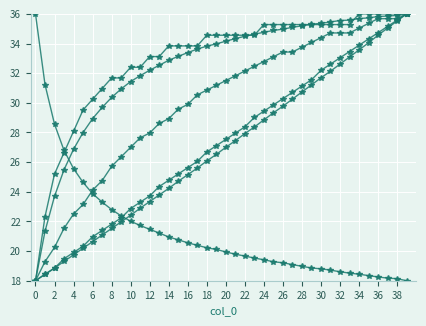

Reading left to right, transcribe all the data shown in this chart.

Autonomia Projetada [h]: 18.0	18.4	18.8	19.5	19.9	20.3	21.0	21.4	21.8	22.2	22.9	23.3	23.7	24.4	24.8	25.2	25.6	26.0	26.7	27.1	27.5	28.0	28.4	29.0	29.4	29.9	30.3	30.7	31.1	31.6	32.2	32.6	33.0	33.5	33.9	34.3	34.7	35.2	35.6	36.0
Combustivel consumido [L]: 36.0	31.2	28.6	26.8	25.6	24.6	23.9	23.3	22.8	22.4	22.0	21.7	21.5	21.2	21.0	20.8	20.6	20.4	20.2	20.1	19.9	19.8	19.7	19.5	19.4	19.3	19.2	19.1	19.0	18.9	18.8	18.7	18.6	18.5	18.4	18.3	18.3	18.2	18.1	18.0
Massa gerador: 18.0	18.4	18.9	19.3	19.7	20.2	20.6	21.1	21.5	22.0	22.4	22.9	23.3	23.8	24.2	24.7	25.2	25.6	26.1	26.5	27.0	27.4	27.9	28.4	28.8	29.3	29.8	30.3	30.7	31.2	31.7	32.1	32.6	33.1	33.6	34.0	34.6	35.0	35.5	36.0
Capacidade operacional [ha/h]: 18.0	21.3	23.7	25.5	26.9	28.0	28.9	29.7	30.4	30.9	31.4	31.8	32.2	32.5	32.9	33.1	33.4	33.6	33.8	34.0	34.2	34.3	34.5	34.6	34.8	34.9	35.0	35.1	35.2	35.3	35.4	35.5	35.6	35.6	35.7	35.7	35.8	35.9	35.9	36.0
EOC [km/km]: 18.0	19.3	20.2	21.5	22.5	23.1	24.1	24.8	25.7	26.4	27.0	27.6	28.0	28.6	28.9	29.6	29.9	30.5	30.9	31.2	31.5	31.8	32.1	32.5	32.8	33.1	33.4	33.4	33.8	34.1	34.4	34.7	34.7	34.7	35.0	35.4	35.7	35.7	35.7	36.0
EOC [h/h]: 18.0	22.3	25.2	26.6	28.1	29.5	30.2	31.0	31.7	31.7	32.4	32.4	33.1	33.1	33.8	33.8	33.8	33.8	34.6	34.6	34.6	34.6	34.6	34.6	35.3	35.3	35.3	35.3	35.3	35.3	35.3	35.3	35.3	35.3	36.0	36.0	36.0	36.0	36.0	36.0